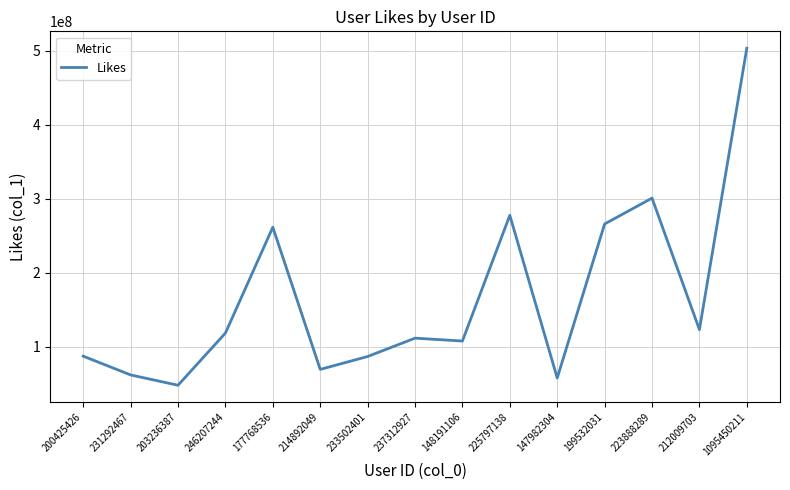

What is the smallest value displayed?

48187506